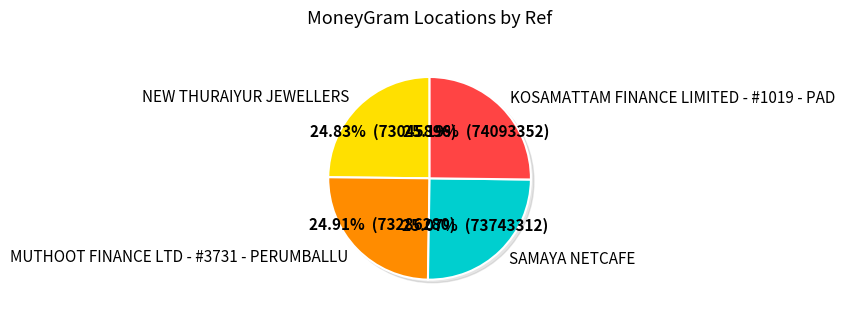

Is it true that NEW THURAIYUR JEWELLERS is 25% of the pie?

True